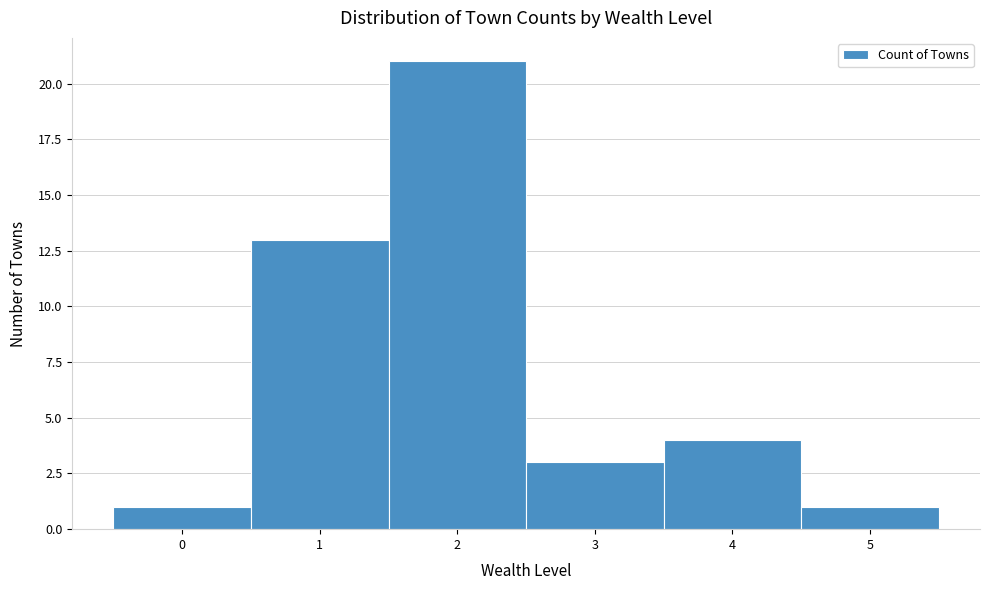

What is the height of the bar covering 2.5 to 3.5 on the x-axis? The values are not printed on the chart, so give them approximately, as read against the axis.

3